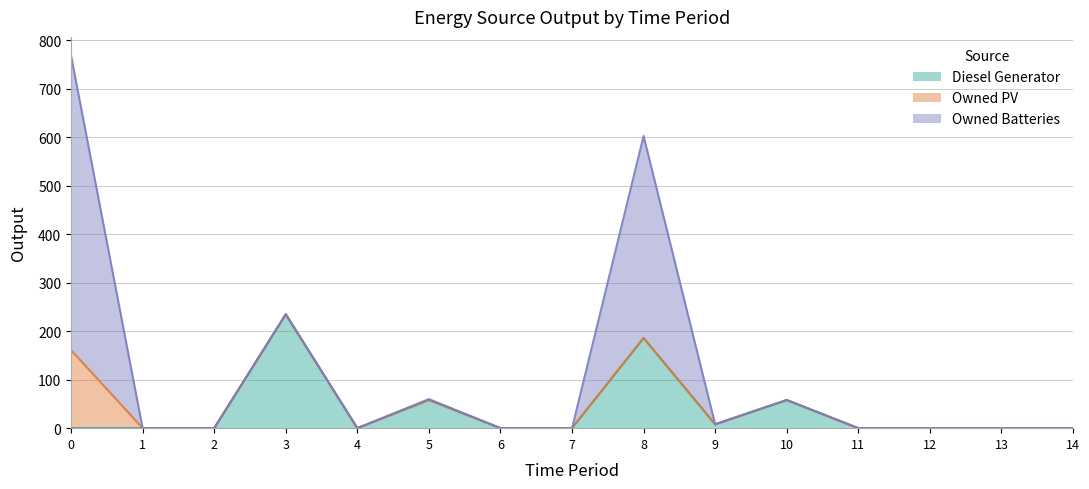

True or false: Diesel Generator and Owned PV intersect in this chart.

False